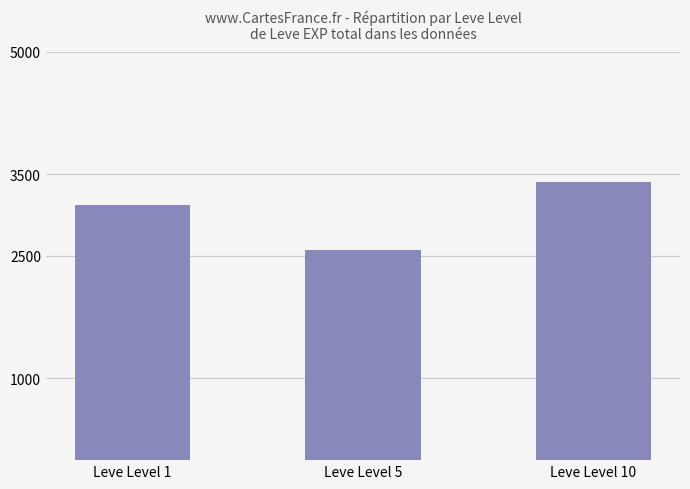

What is the ratio of the value at Leve Level 5 to the value at Leve Level 1?

0.8